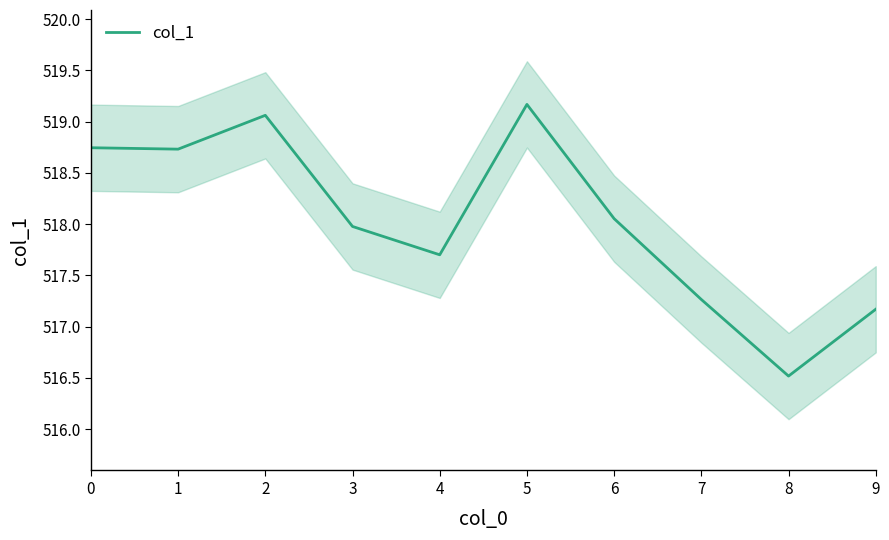

How many points are higher than both their immediate neighbors (excluding endpoints)?

2